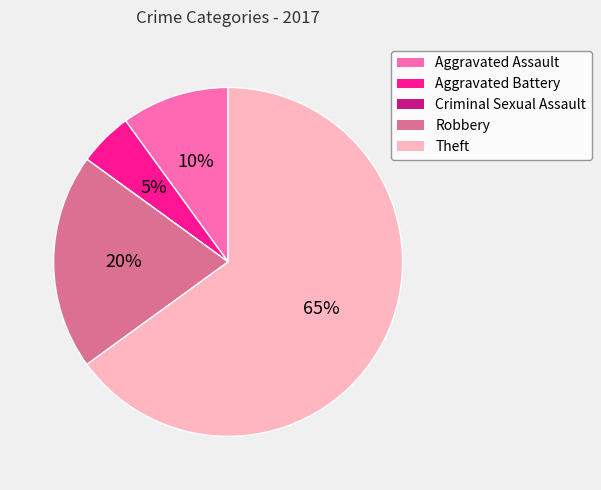

To the nearest percent, what is the average slice percentage?

20%